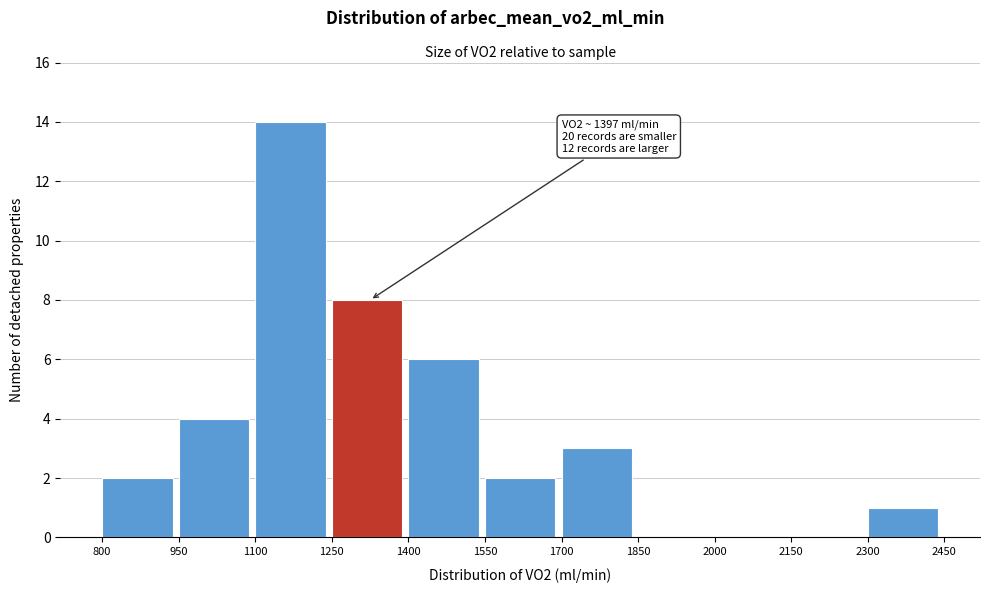

Over which range of the x-axis is the bar tallest?

1100 to 1250